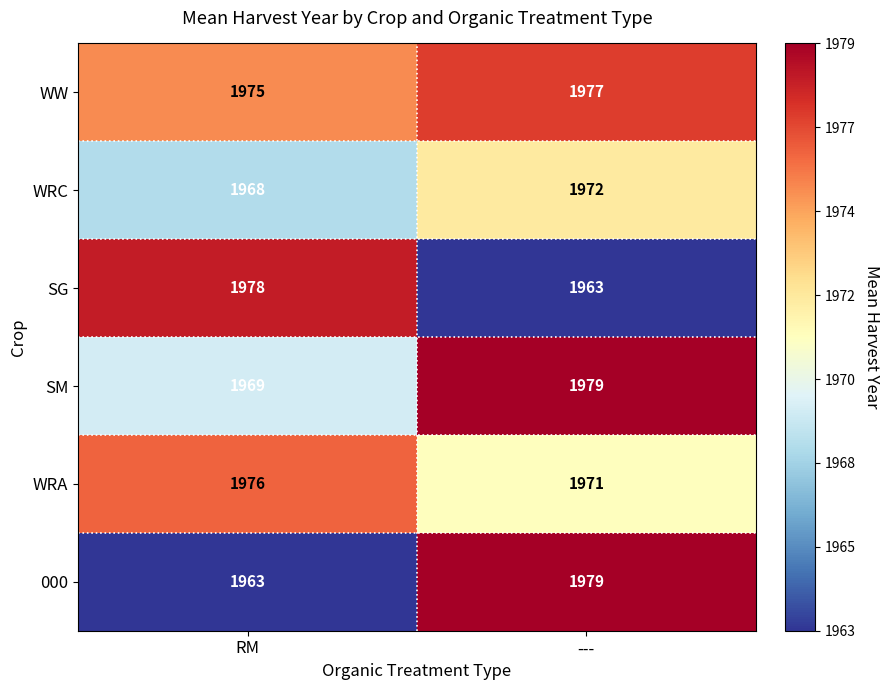

Rank the categories by SG value from highest to lowest.

RM, ---